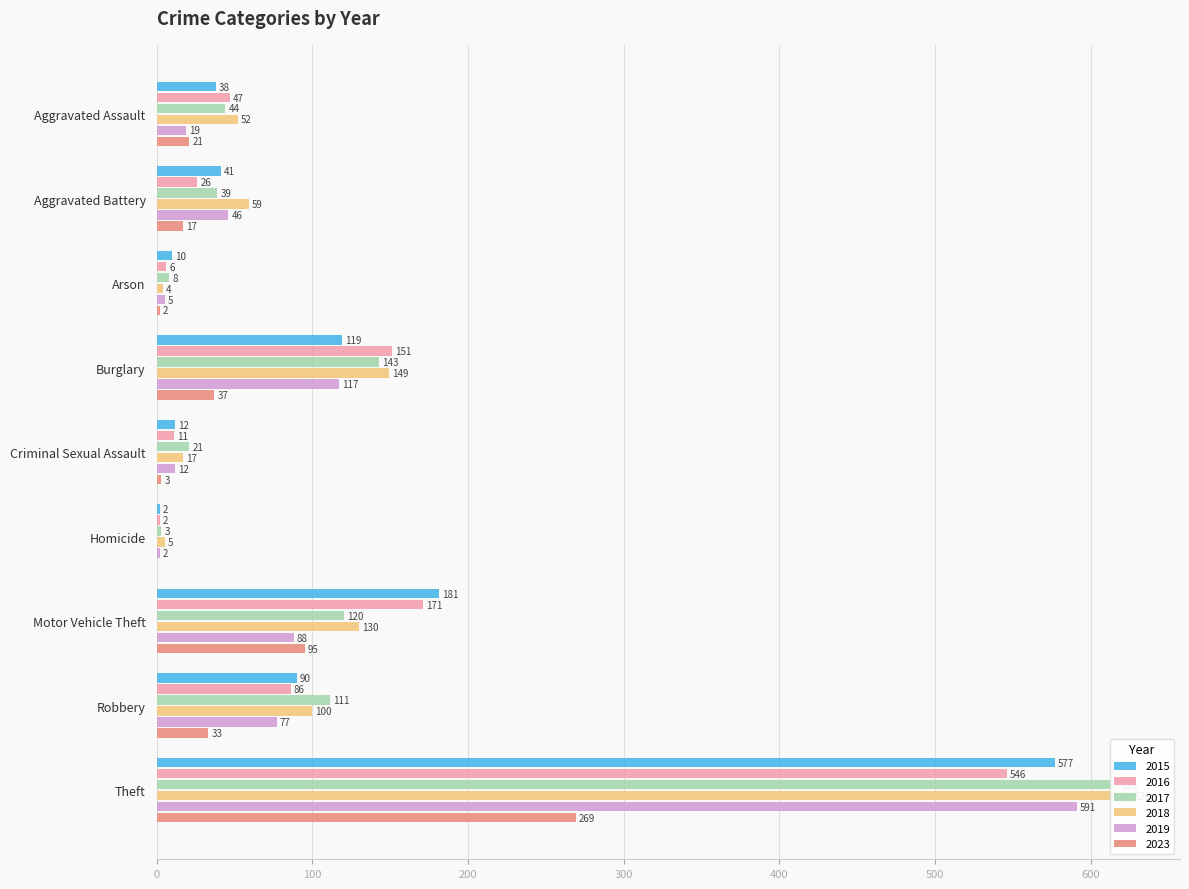

What is the label of the 3rd bar from the left?

Arson